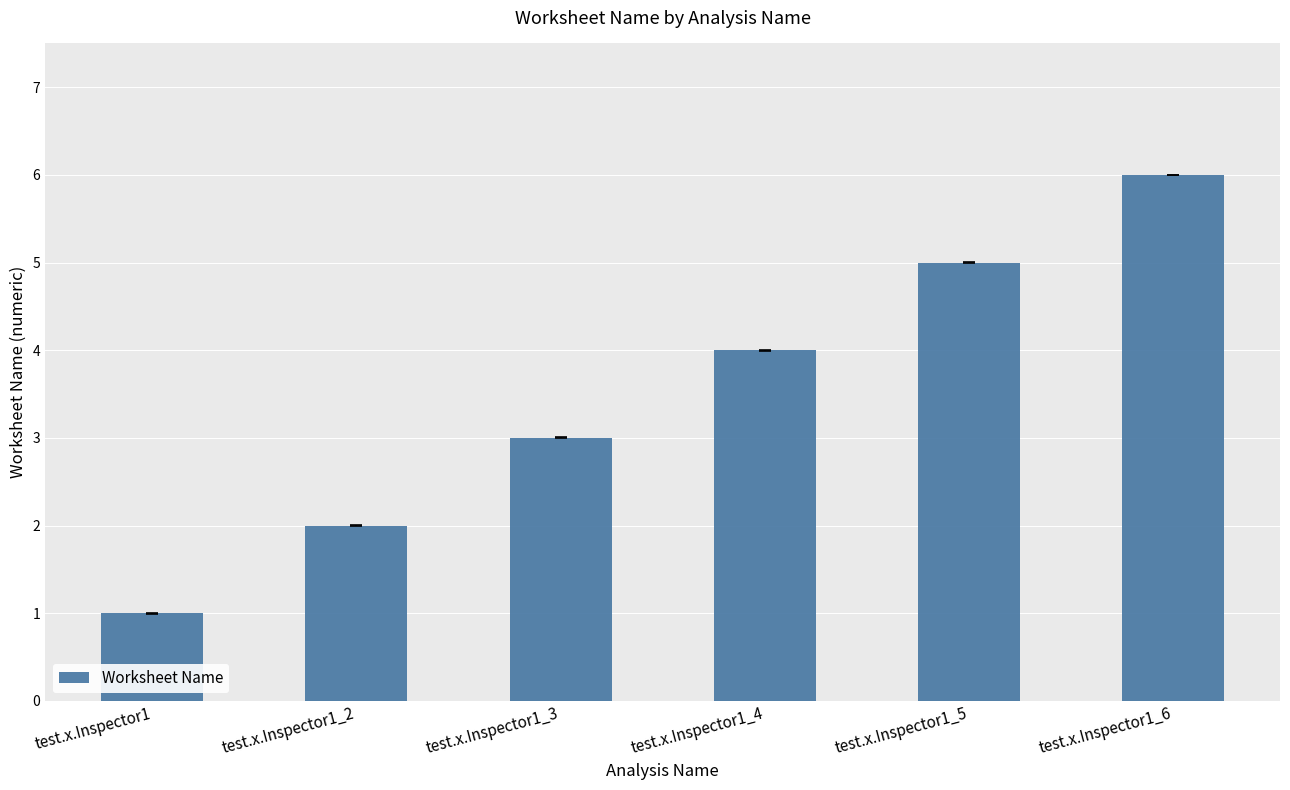

What is the difference between the values at test.x.Inspector1_5 and test.x.Inspector1_6?

1